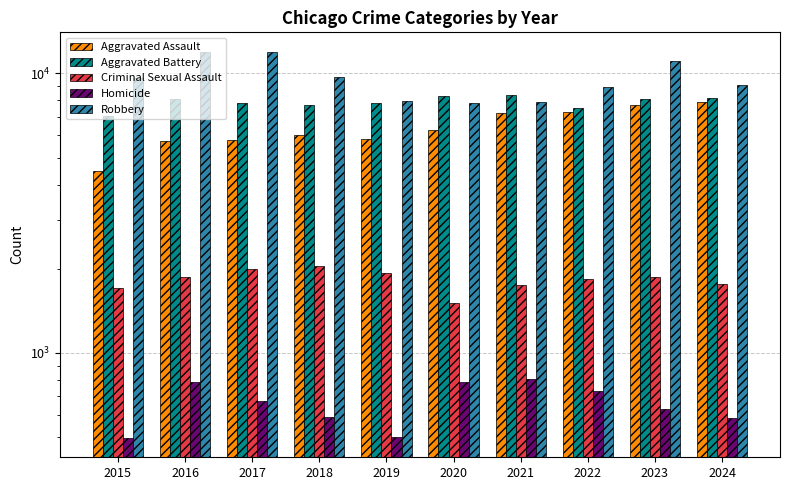

What is the total value across all series at 2017?

28184